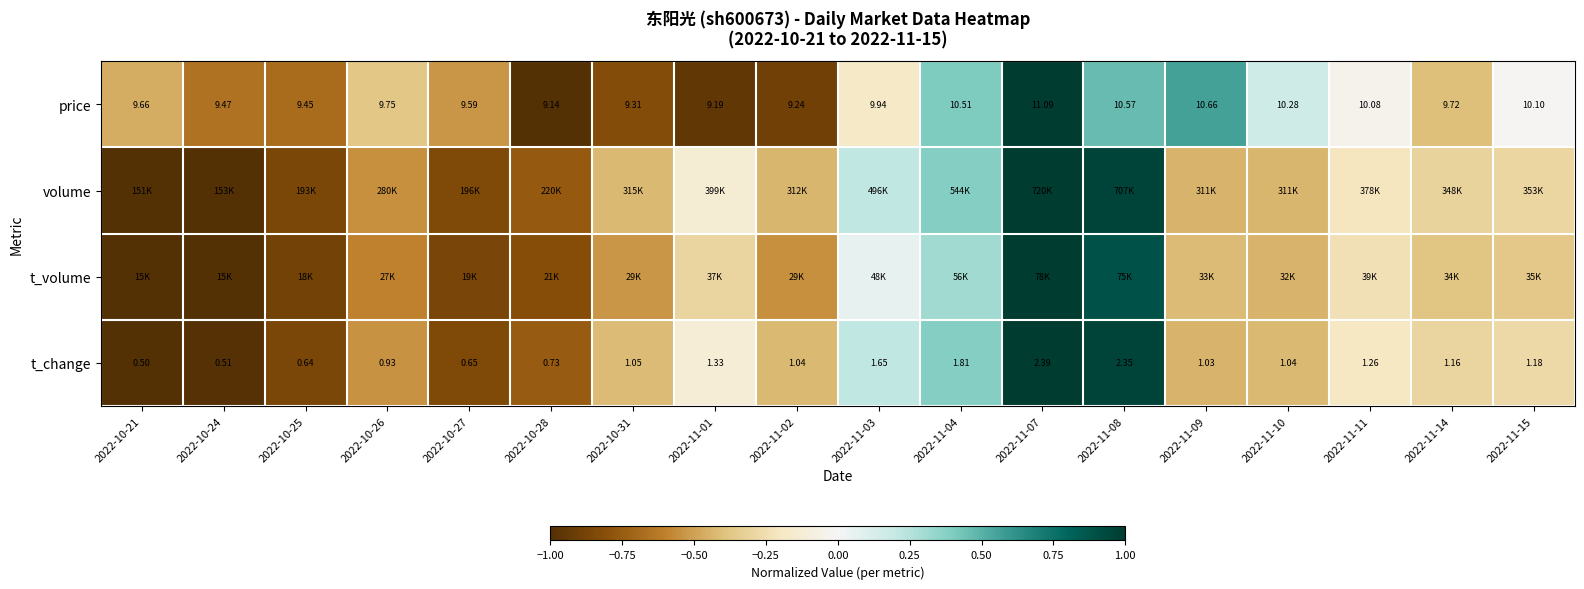

How many values in the t_change series are below 0?

14